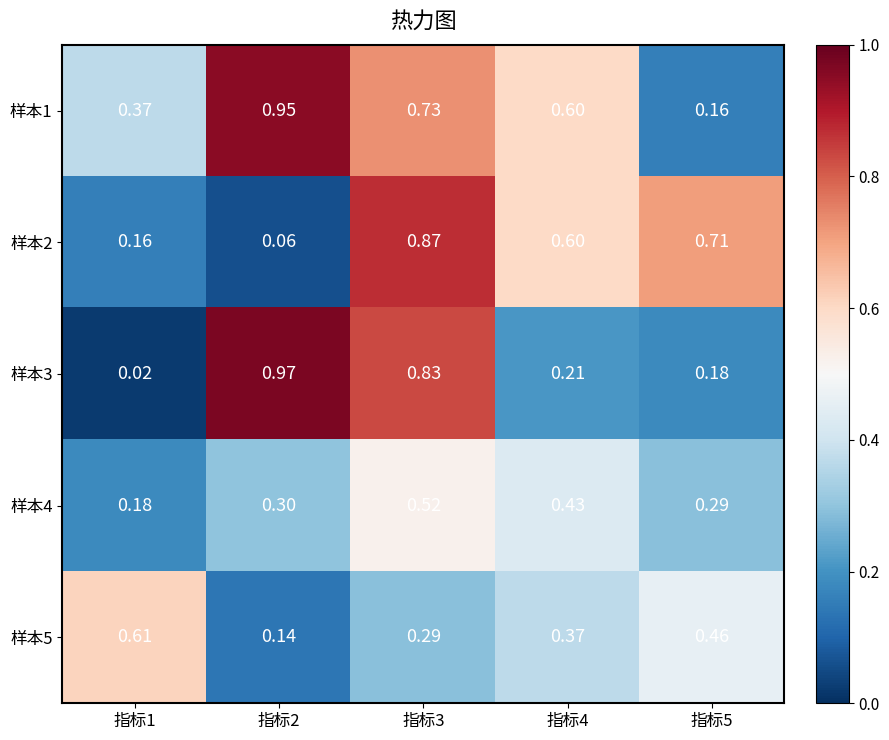

Reading left to right, list all the values displayed in this chart.

样本1: 指标1=0.4	指标2=0.9	指标3=0.7	指标4=0.6	指标5=0.2
样本2: 指标1=0.2	指标2=0.1	指标3=0.9	指标4=0.6	指标5=0.7
样本3: 指标1=0.0	指标2=1.0	指标3=0.8	指标4=0.2	指标5=0.2
样本4: 指标1=0.2	指标2=0.3	指标3=0.5	指标4=0.4	指标5=0.3
样本5: 指标1=0.6	指标2=0.1	指标3=0.3	指标4=0.4	指标5=0.5